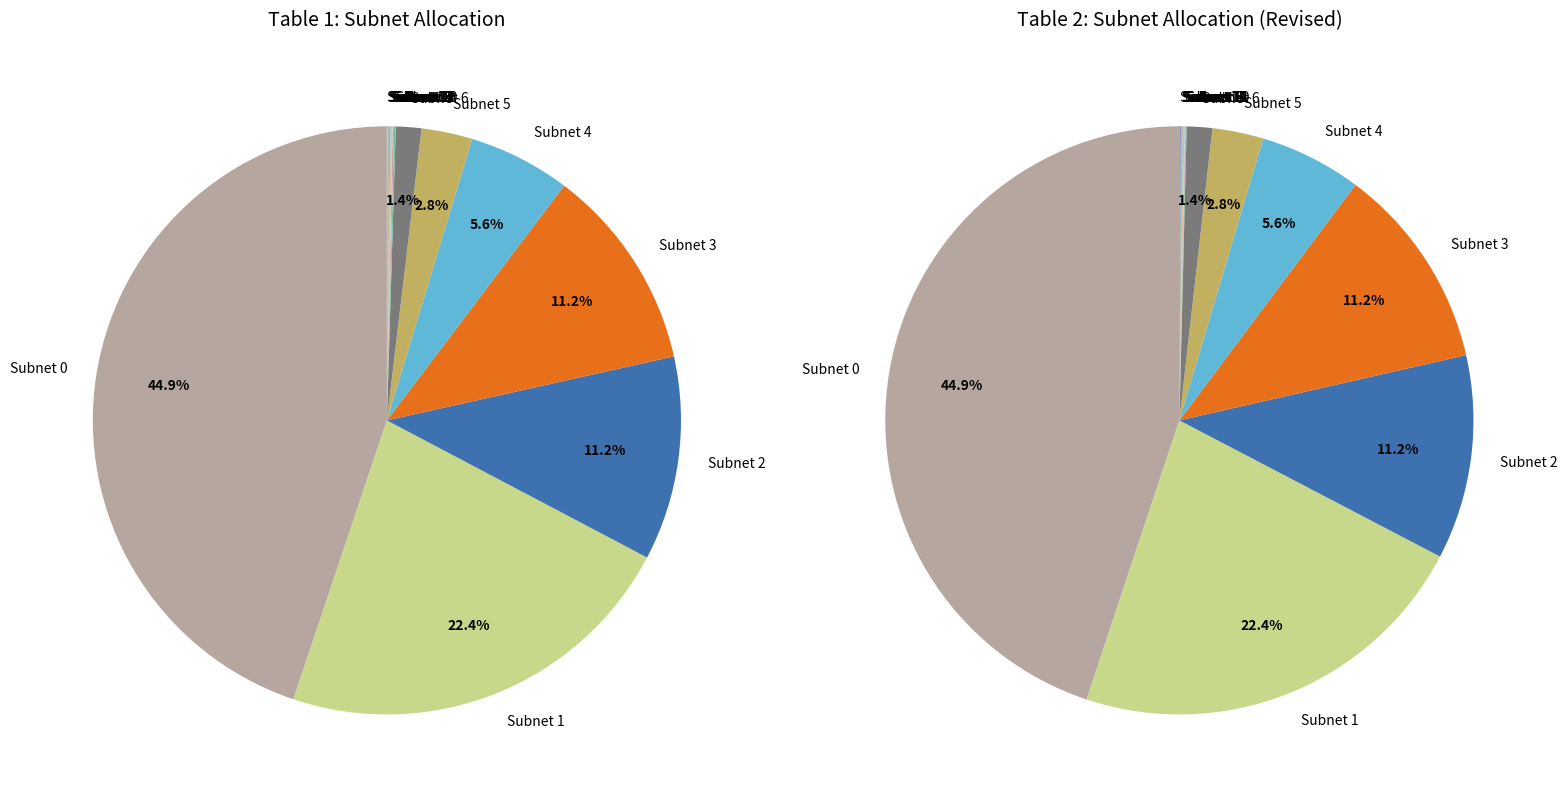

Do Subnet 11 /30 and Subnet 0 /20 together represent more than half of the pie?

No